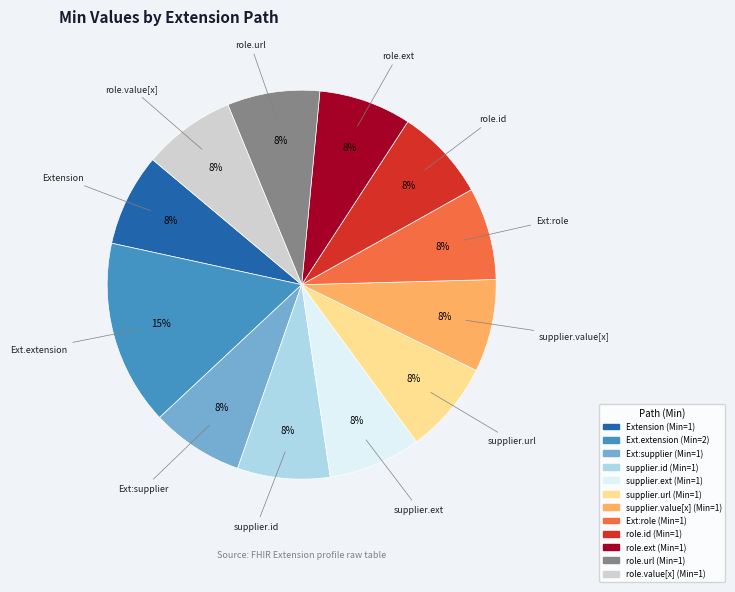

To the nearest percent, what is the average slice percentage?

8%